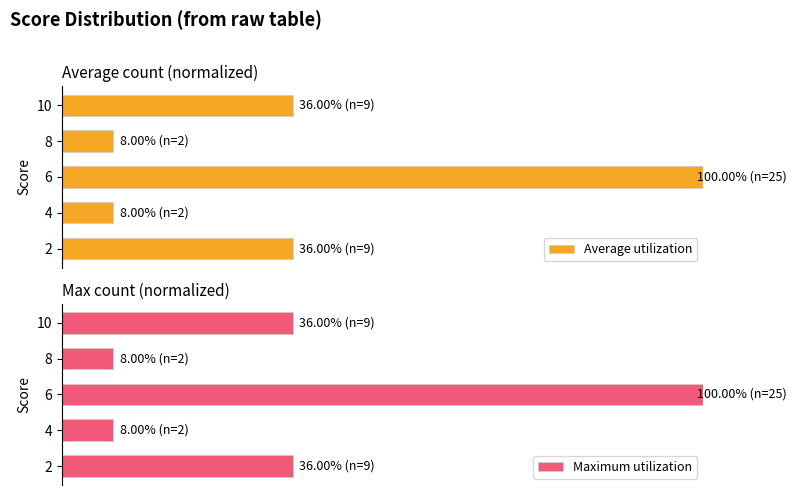

Which series has the widest spread of values?

Average utilization